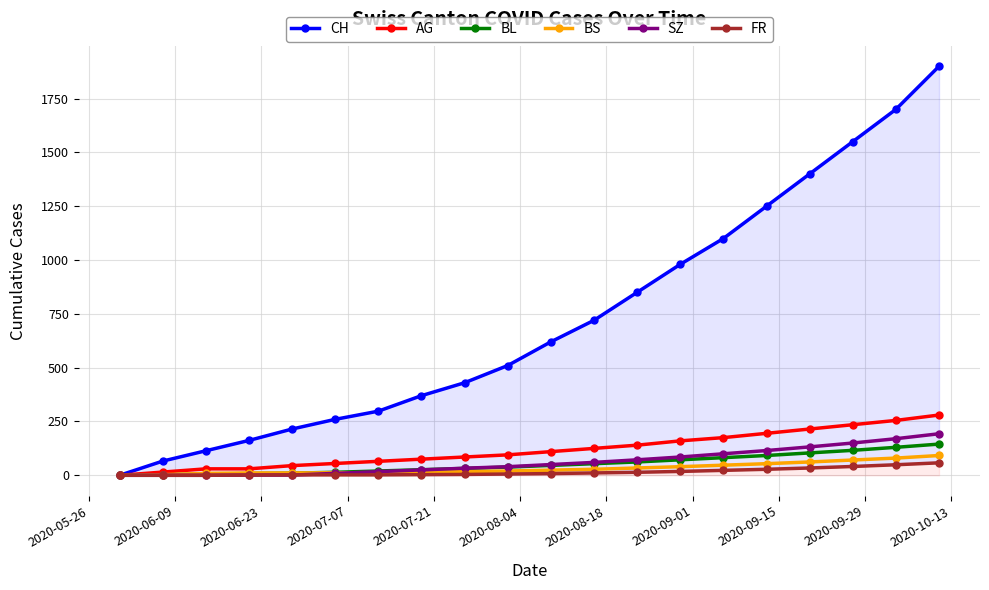

True or false: AG and BS cross at least once.

False